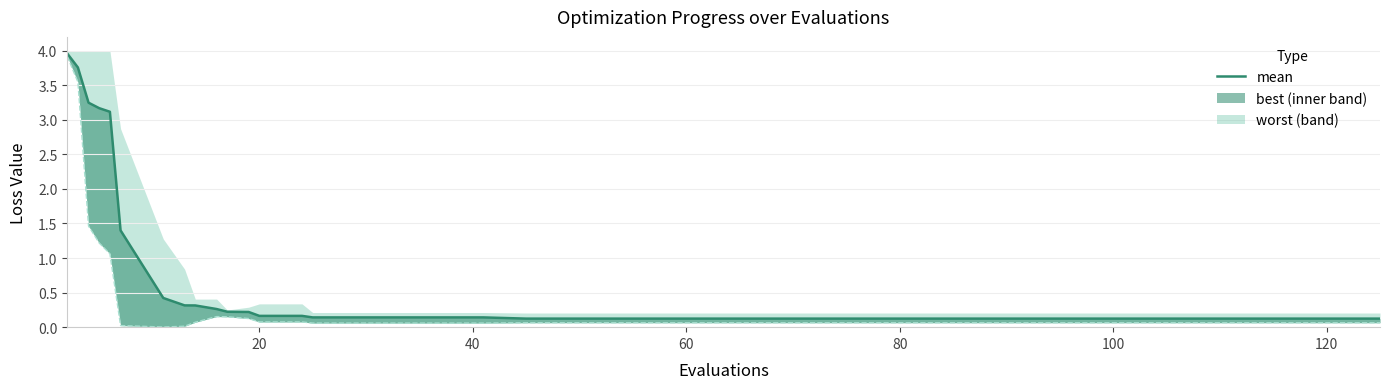

True or false: the data shows 0.1 at 9.

False